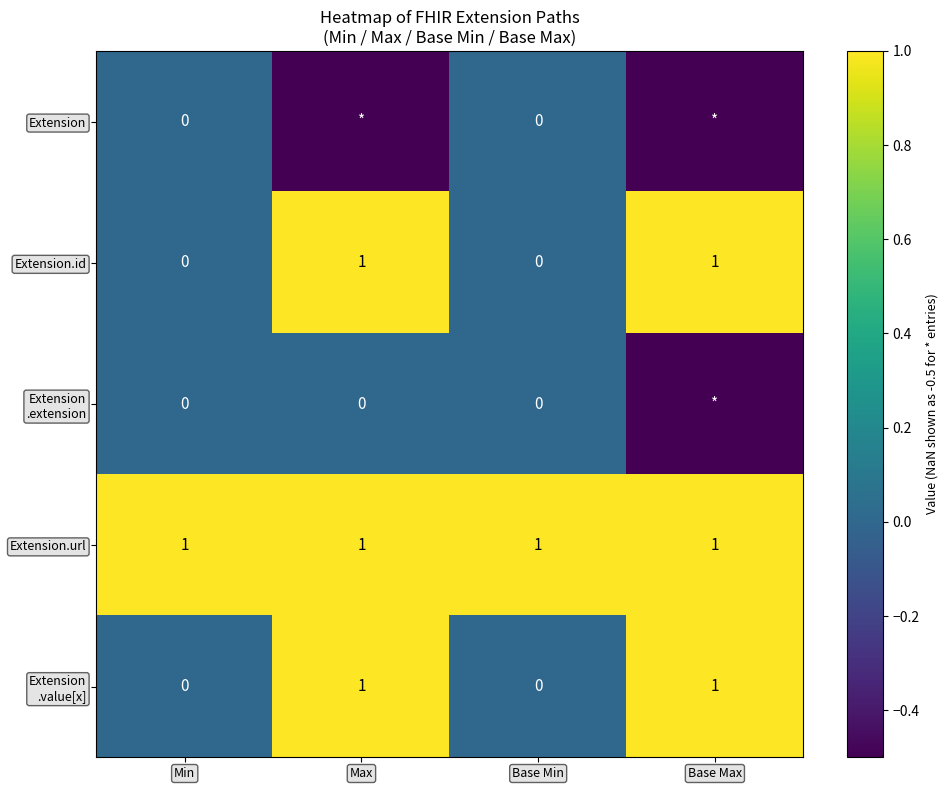

What is the approximate value of Extension.id at Max?

1.0